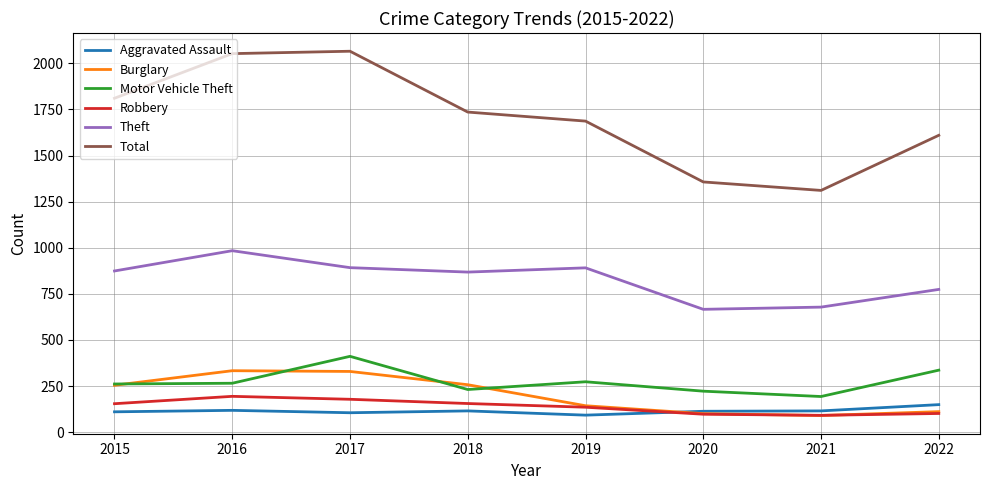

Between 2016 and 2021, which series saw the biggest shift?

Total